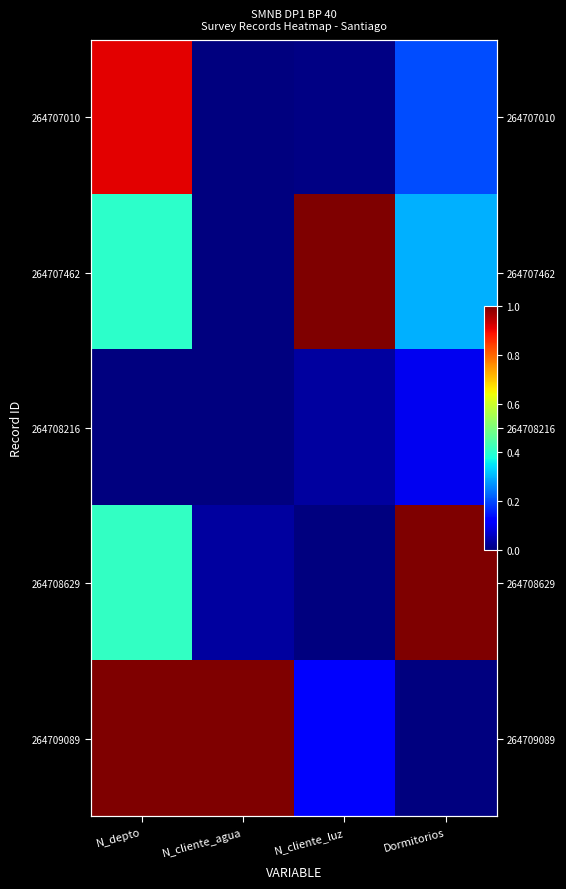

At which category is the sum across all series the highest?

N_depto